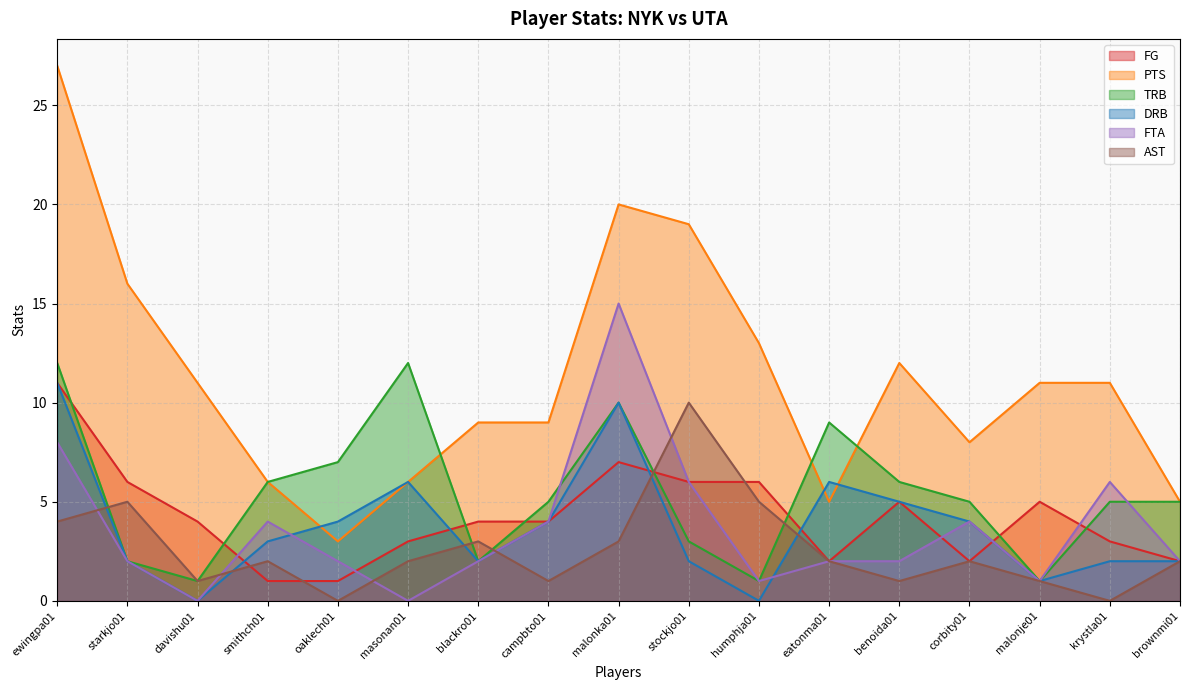

Where is the first local maximum for FG?

malonka01